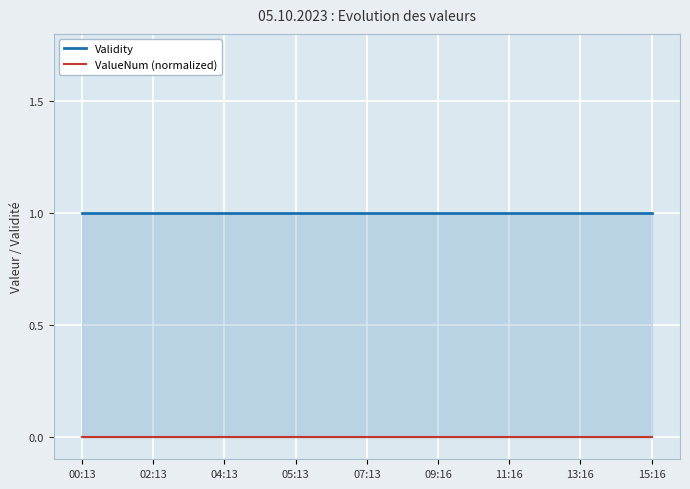

Rank the series by their maximum value, from lowest to highest.

ValueNum (normalized), Validity